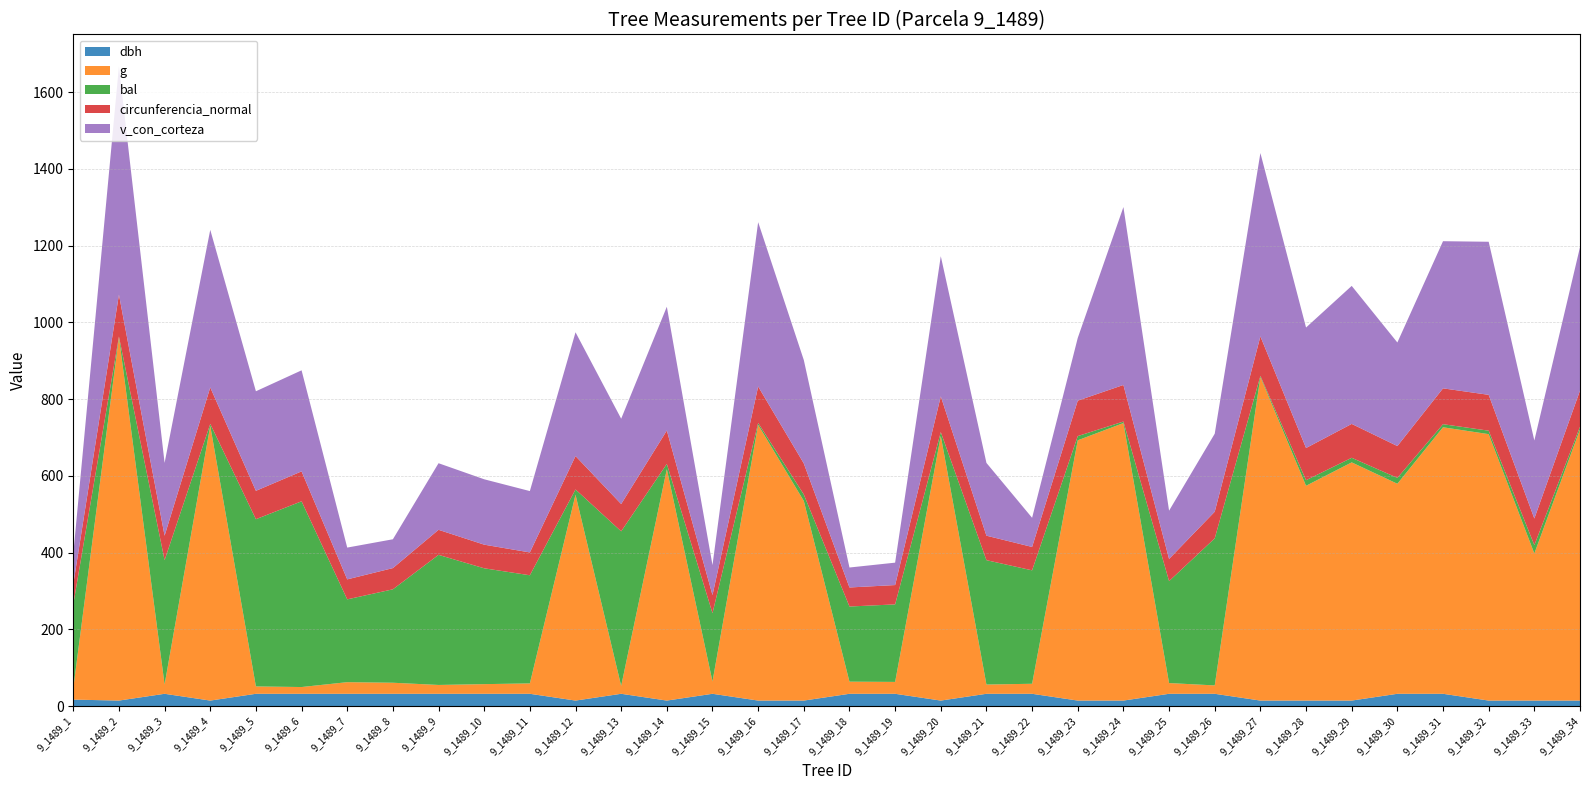

Reading right to left, list all the values displayed in this chart.

dbh: 9_1489_34=14.2	9_1489_33=14.2	9_1489_32=14.2	9_1489_31=31.8	9_1489_30=31.8	9_1489_29=14.2	9_1489_28=14.2	9_1489_27=14.2	9_1489_26=31.8	9_1489_25=31.8	9_1489_24=14.2	9_1489_23=14.2	9_1489_22=31.8	9_1489_21=31.8	9_1489_20=14.2	9_1489_19=31.8	9_1489_18=31.8	9_1489_17=14.2	9_1489_16=14.2	9_1489_15=31.8	9_1489_14=14.2	9_1489_13=31.8	9_1489_12=14.2	9_1489_11=31.8	9_1489_10=31.8	9_1489_9=31.8	9_1489_8=31.8	9_1489_7=31.8	9_1489_6=31.8	9_1489_5=31.8	9_1489_4=14.2	9_1489_3=31.8	9_1489_2=14.2	9_1489_1=16.7
g: 9_1489_34=706.5	9_1489_33=383.3	9_1489_32=694.3	9_1489_31=694.5	9_1489_30=547.3	9_1489_29=620.7	9_1489_28=559.8	9_1489_27=843.3	9_1489_26=21.8	9_1489_25=27.9	9_1489_24=723.1	9_1489_23=678.3	9_1489_22=26.1	9_1489_21=24.1	9_1489_20=689.7	9_1489_19=31.0	9_1489_18=31.6	9_1489_17=520.2	9_1489_16=718.4	9_1489_15=32.2	9_1489_14=603.0	9_1489_13=20.5	9_1489_12=536.5	9_1489_11=27.1	9_1489_10=25.2	9_1489_9=23.0	9_1489_8=28.8	9_1489_7=30.3	9_1489_6=17.6	9_1489_5=19.2	9_1489_4=716.0	9_1489_3=24.1	9_1489_2=947.3	9_1489_1=29.6
bal: 9_1489_34=7.1	9_1489_33=21.8	9_1489_32=9.0	9_1489_31=8.1	9_1489_30=15.3	9_1489_29=12.0	9_1489_28=14.6	9_1489_27=2.8	9_1489_26=383.3	9_1489_25=265.7	9_1489_24=4.0	9_1489_23=11.0	9_1489_22=295.6	9_1489_21=324.1	9_1489_20=10.0	9_1489_19=202.0	9_1489_18=195.8	9_1489_17=16.9	9_1489_16=5.0	9_1489_15=177.8	9_1489_14=13.7	9_1489_13=402.8	9_1489_12=13.7	9_1489_11=281.8	9_1489_10=301.9	9_1489_9=339.0	9_1489_8=243.5	9_1489_7=215.8	9_1489_6=484.0	9_1489_5=435.8	9_1489_4=5.0	9_1489_3=324.1	9_1489_2=1.5	9_1489_1=218.6
circunferencia_normal: 9_1489_34=94.2	9_1489_33=69.4	9_1489_32=93.4	9_1489_31=93.4	9_1489_30=82.9	9_1489_29=88.3	9_1489_28=83.9	9_1489_27=103.0	9_1489_26=69.4	9_1489_25=57.8	9_1489_24=95.3	9_1489_23=92.3	9_1489_22=61.0	9_1489_21=63.8	9_1489_20=93.1	9_1489_19=50.4	9_1489_18=49.6	9_1489_17=80.8	9_1489_16=95.0	9_1489_15=47.3	9_1489_14=87.0	9_1489_13=71.2	9_1489_12=87.0	9_1489_11=59.5	9_1489_10=61.6	9_1489_9=65.3	9_1489_8=55.3	9_1489_7=52.1	9_1489_6=78.0	9_1489_5=74.0	9_1489_4=95.0	9_1489_3=63.8	9_1489_2=109.1	9_1489_1=52.4
v_con_corteza: 9_1489_34=373.7	9_1489_33=203.3	9_1489_32=398.9	9_1489_31=383.4	9_1489_30=269.9	9_1489_29=359.6	9_1489_28=314.0	9_1489_27=477.7	9_1489_26=203.3	9_1489_25=125.8	9_1489_24=463.6	9_1489_23=163.4	9_1489_22=76.0	9_1489_21=189.6	9_1489_20=365.2	9_1489_19=58.4	9_1489_18=52.0	9_1489_17=269.4	9_1489_16=428.2	9_1489_15=78.1	9_1489_14=322.6	9_1489_13=222.3	9_1489_12=322.6	9_1489_11=159.9	9_1489_10=170.4	9_1489_9=173.5	9_1489_8=75.1	9_1489_7=82.8	9_1489_6=263.3	9_1489_5=259.4	9_1489_4=410.6	9_1489_3=189.6	9_1489_2=594.6	9_1489_1=78.6